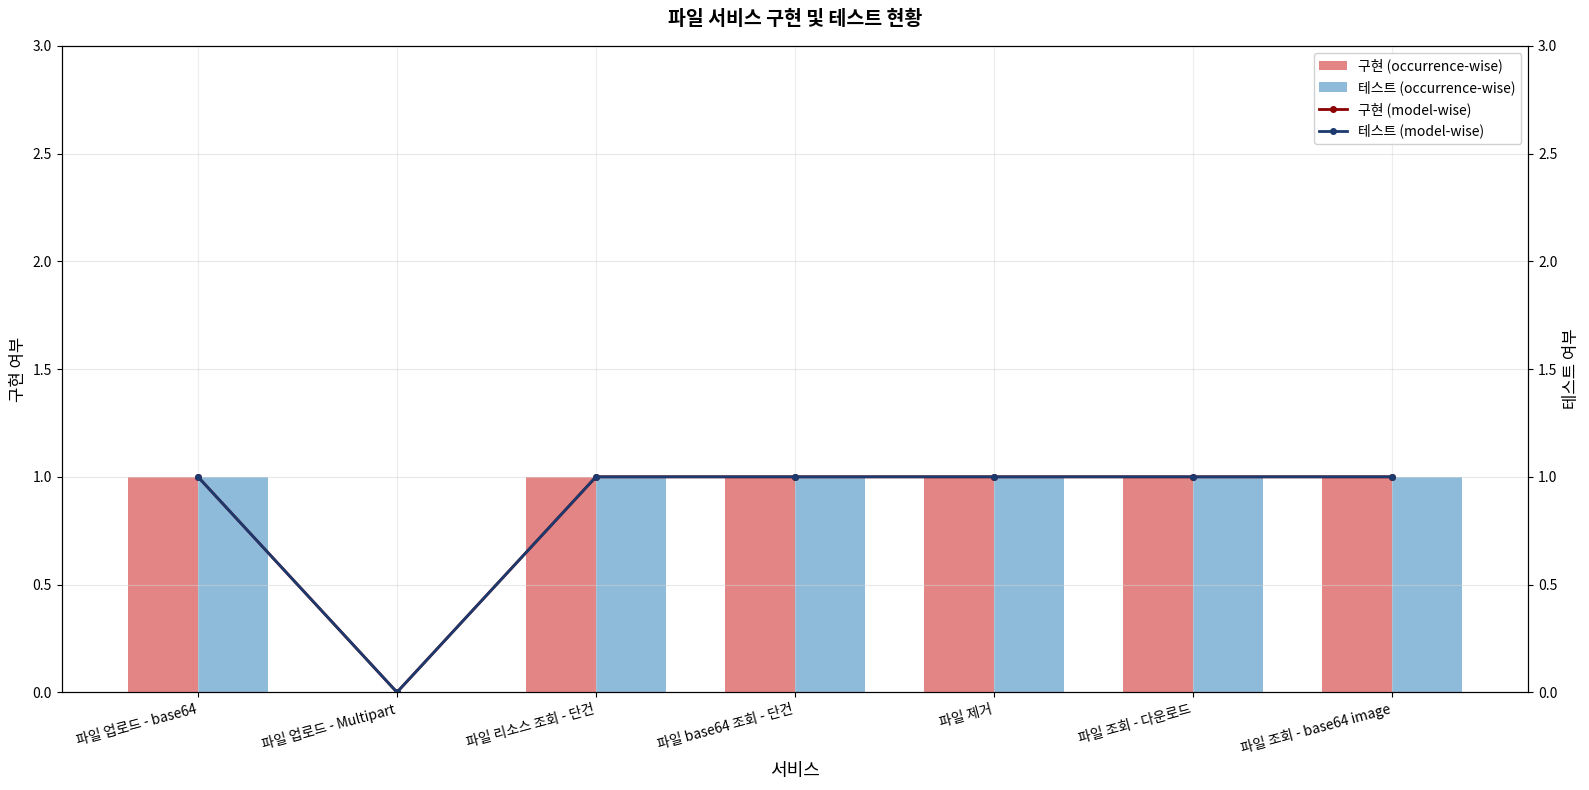

Count the 테스트 (occurrence-wise) values in the range 1 to 2.

6